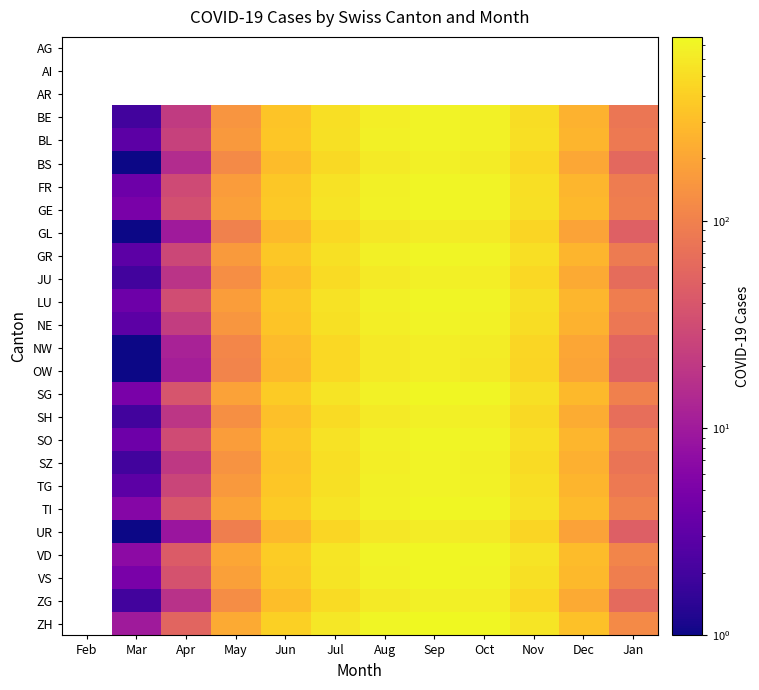

Which has a higher value, Feb or Sep?

Sep